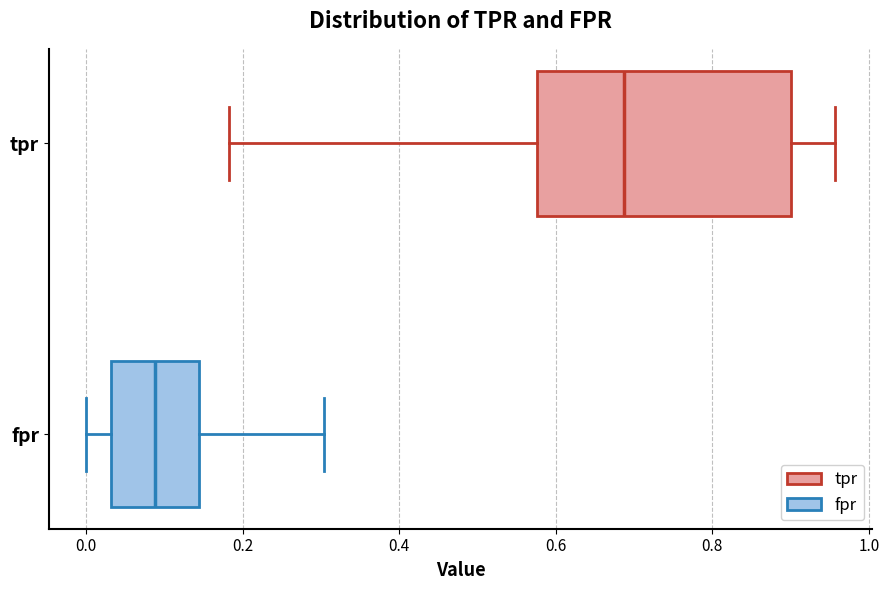

Reading bottom to top, transcribe this box plot: for each box, give where its median line is, the range the box spans, and where its two whiskers end, as read against the x-axis. The values are not printed on the chart, so give them approximately, as read against the axis.

fpr: median 0.08, box 0.04 to 0.14, whiskers 0.00 to 0.30
tpr: median 0.68, box 0.58 to 0.90, whiskers 0.18 to 0.96